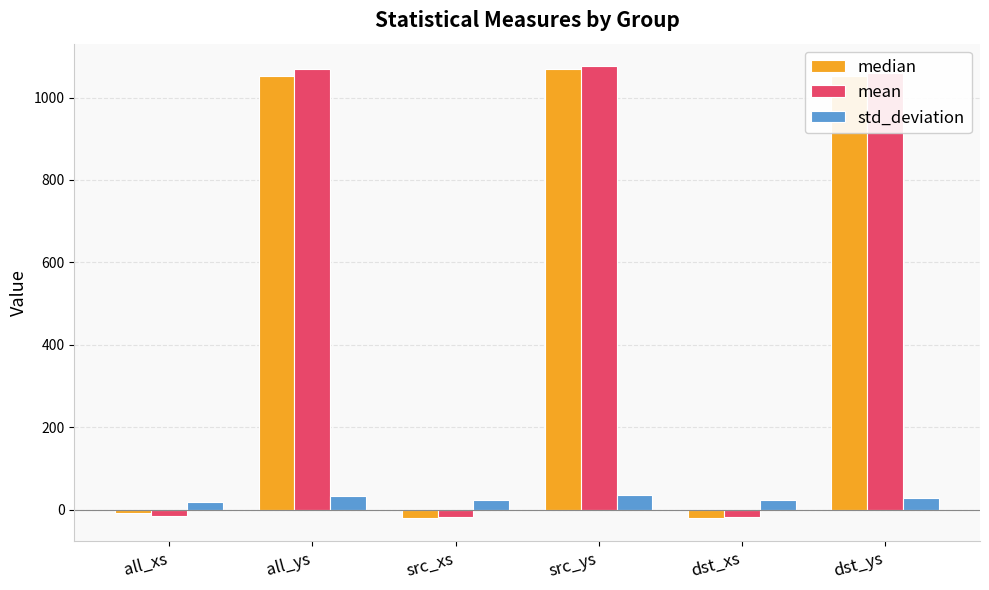

Which series has the widest spread of values?

mean